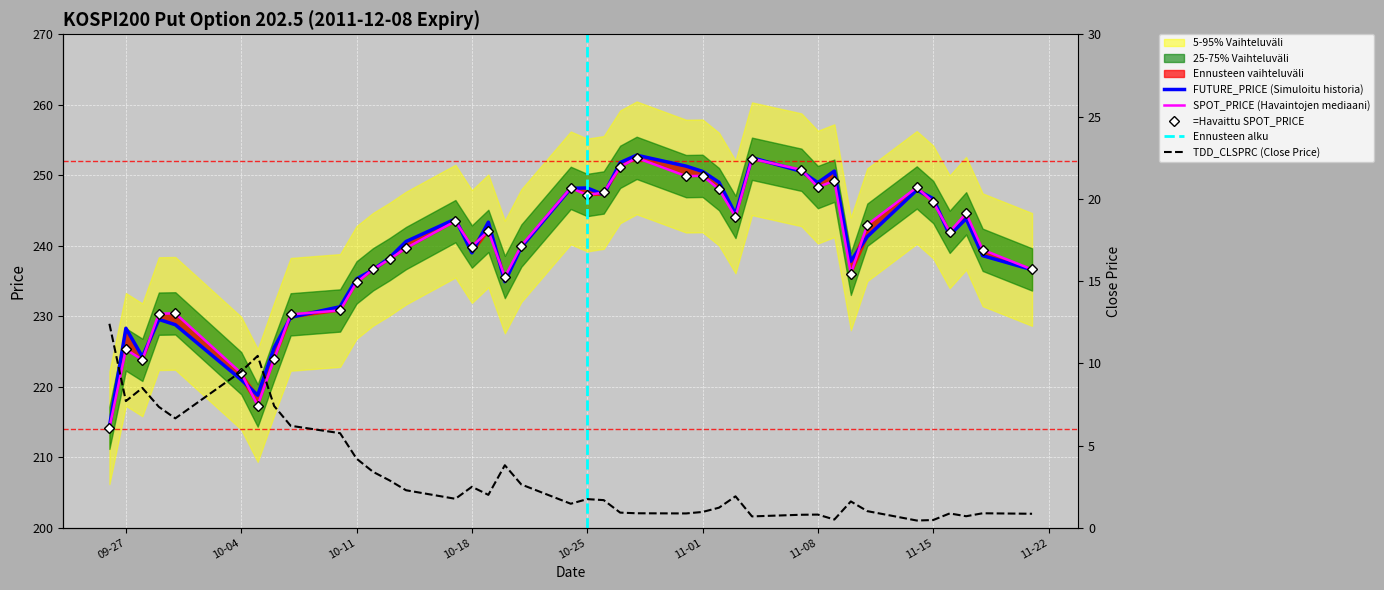

What is the difference between the SPOT_PRICE values at 2011-10-20 and 2011-11-15?

10.6